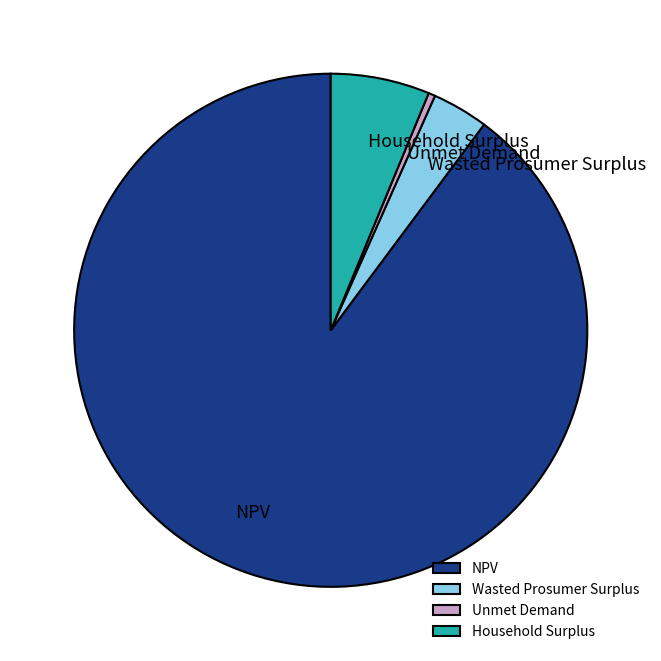

Which has a higher value, NPV or Wasted Prosumer Surplus?

NPV